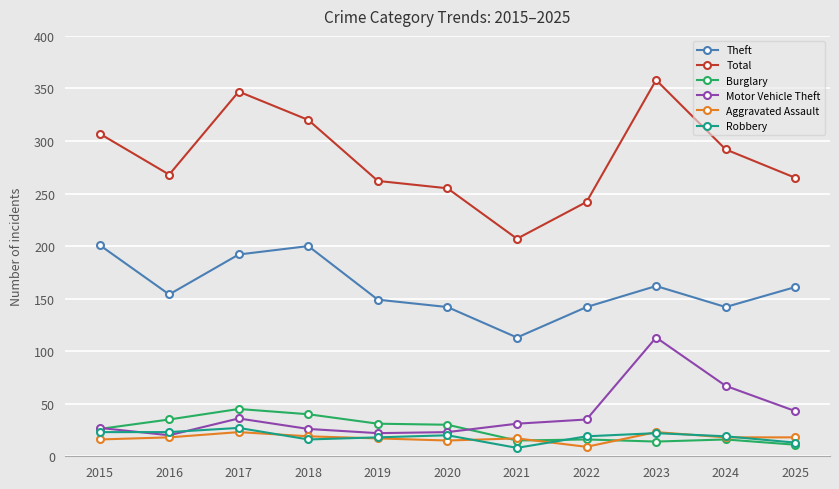

Which series changed the most between 2018 and 2021?

Total